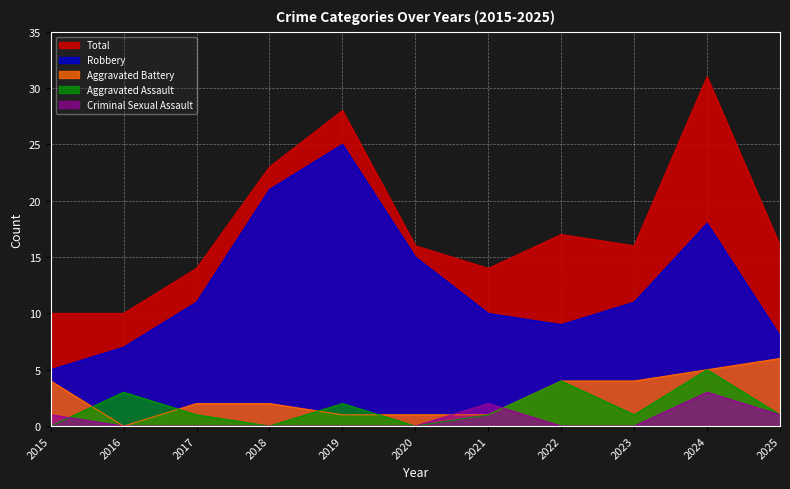

True or false: Robbery has a value of 10 at 2021.

True